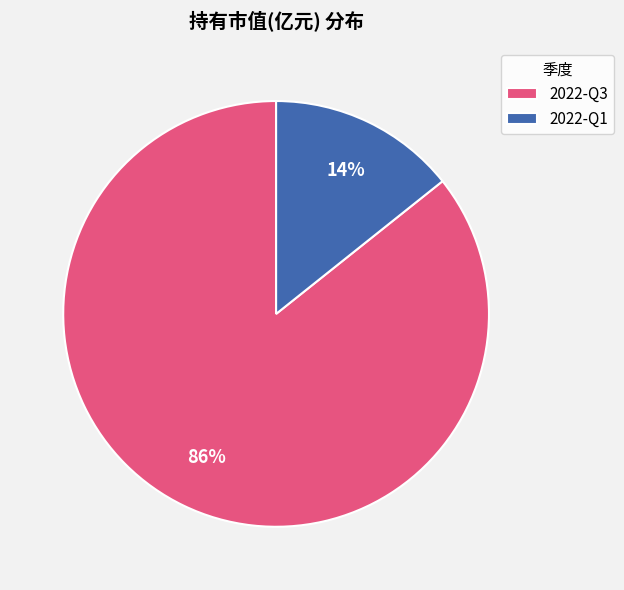

Is there a majority slice in this chart?

Yes